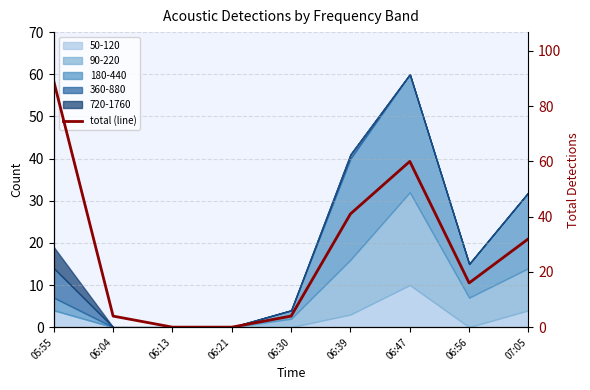

What is the sum of the values at 05:55 and 06:13?

89